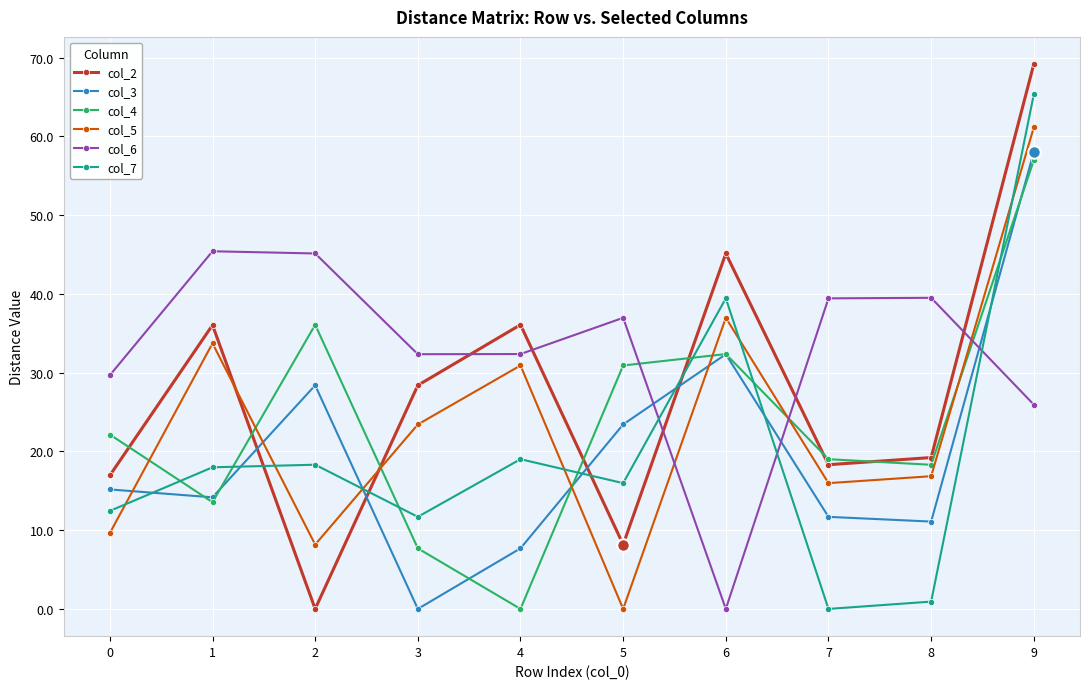

The col_5 series shows 97.1 at 9. True or false?

False